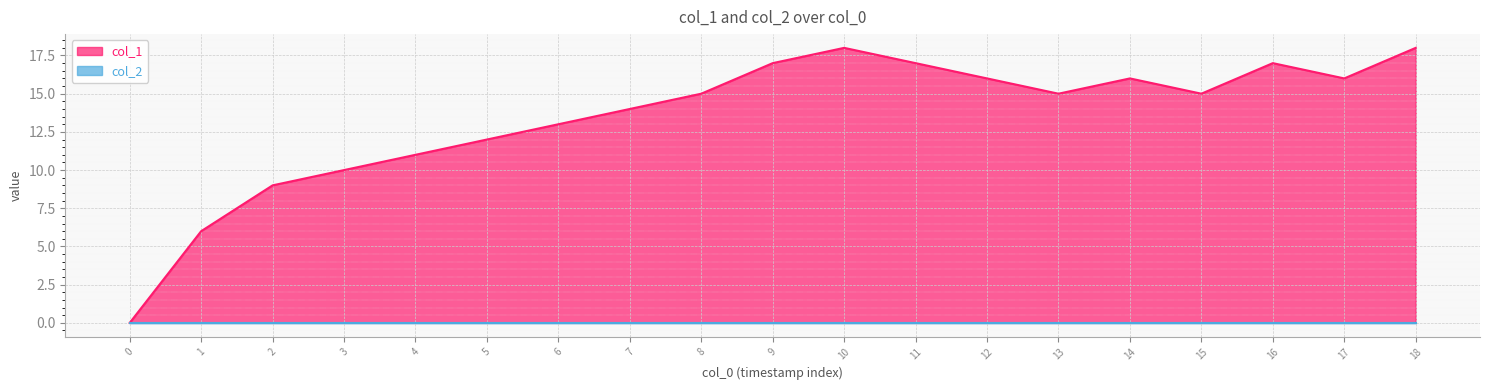

Is it true that col_1 equals -6 at 0?

False